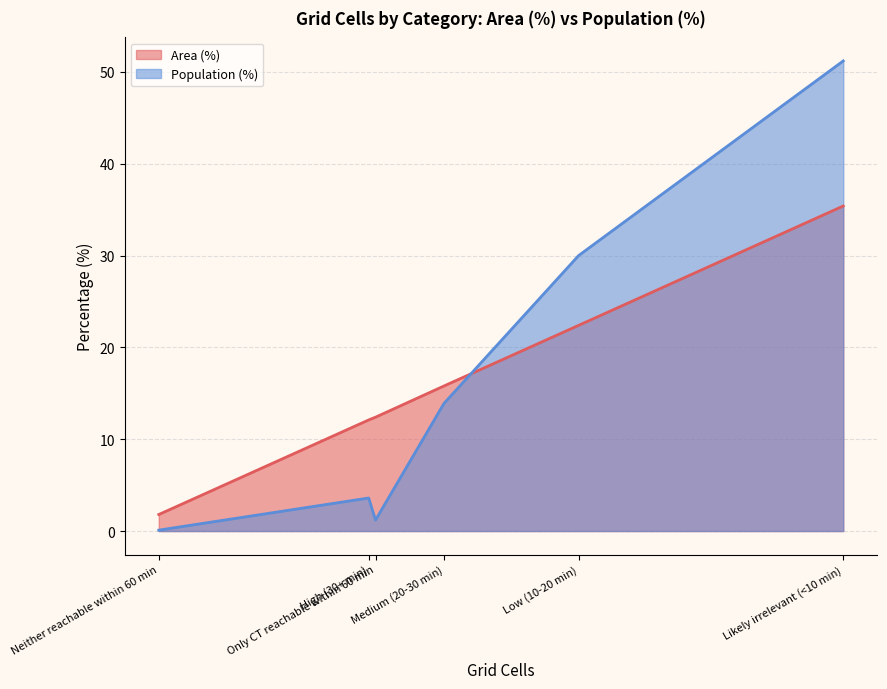

Where is Area (%) nearest to the value 18?

Medium (20-30 min)